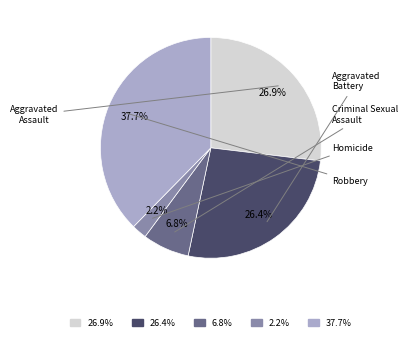

What is the ratio of the value at 37.7% to the value at 26.9%?

1.4